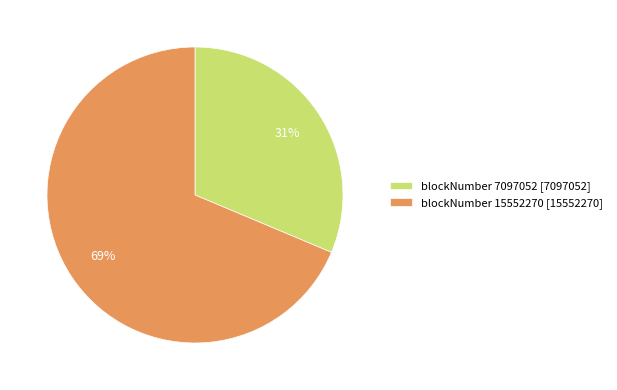

Which category has the biggest portion of the pie?

blockNumber 15552270